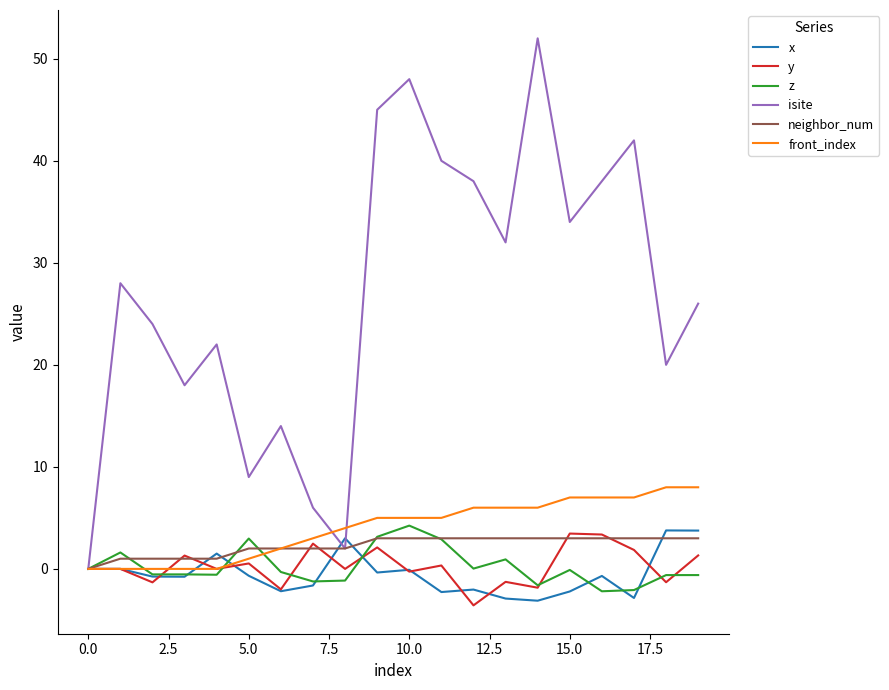

What is the greatest value displayed?

52.0